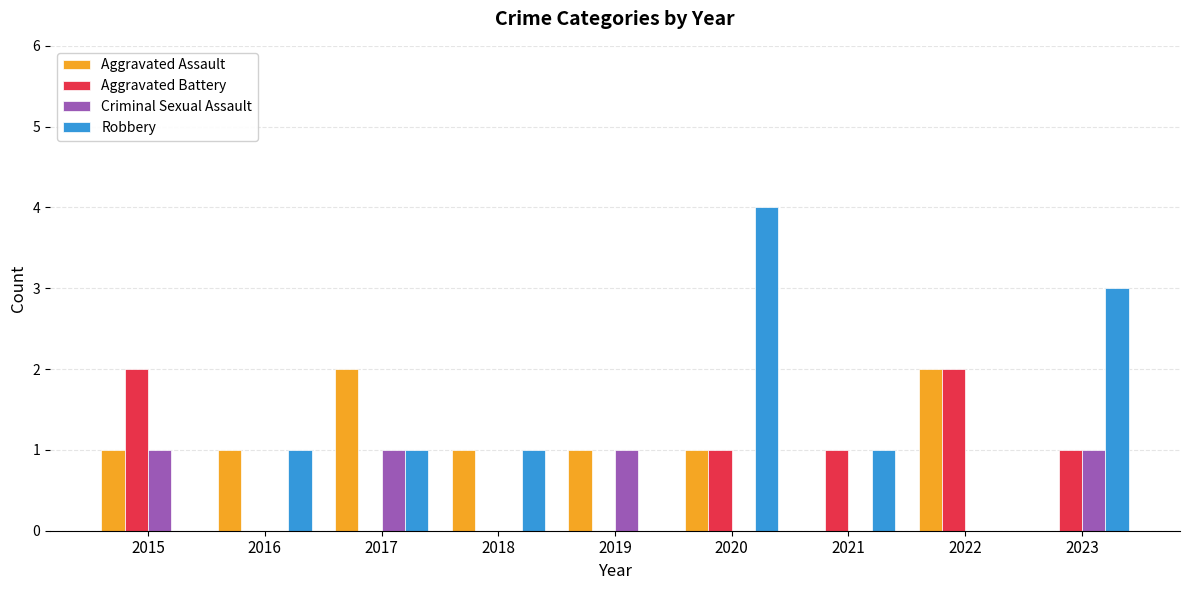

Which series has the widest spread of values?

Robbery